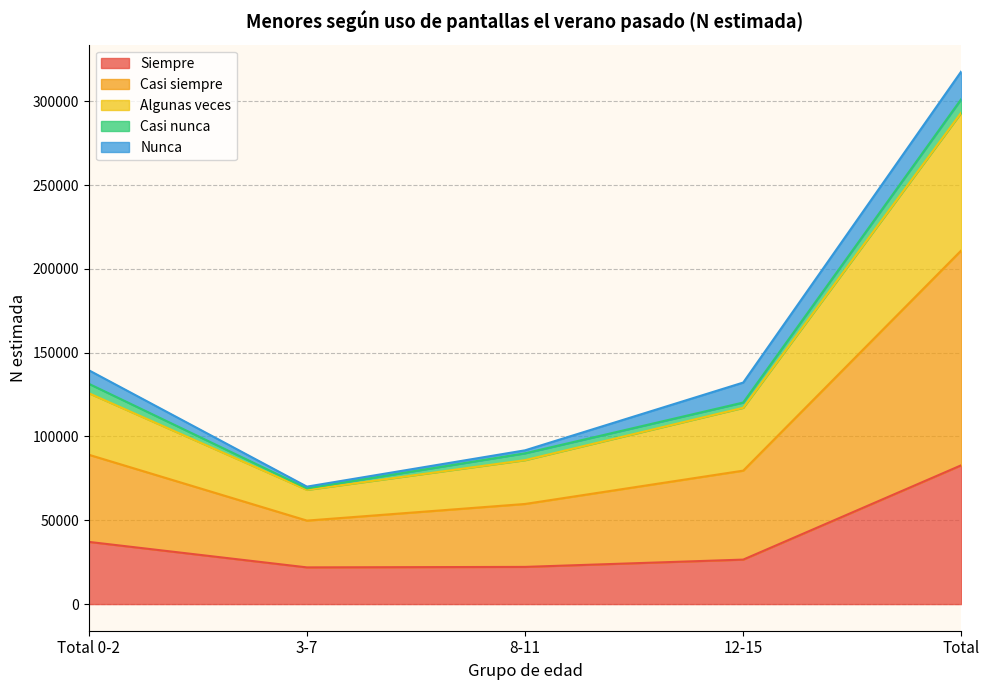

At which category is the sum across all series the highest?

Total